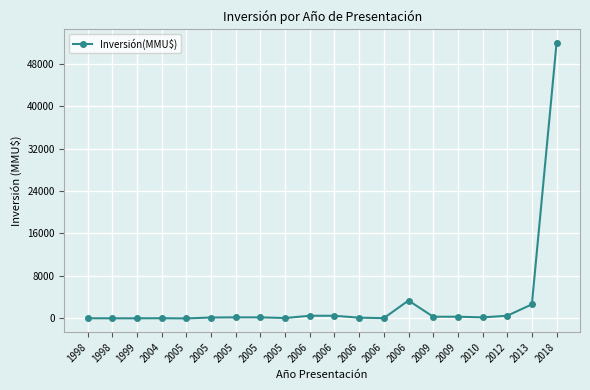

How many categories are shown in the chart?

20